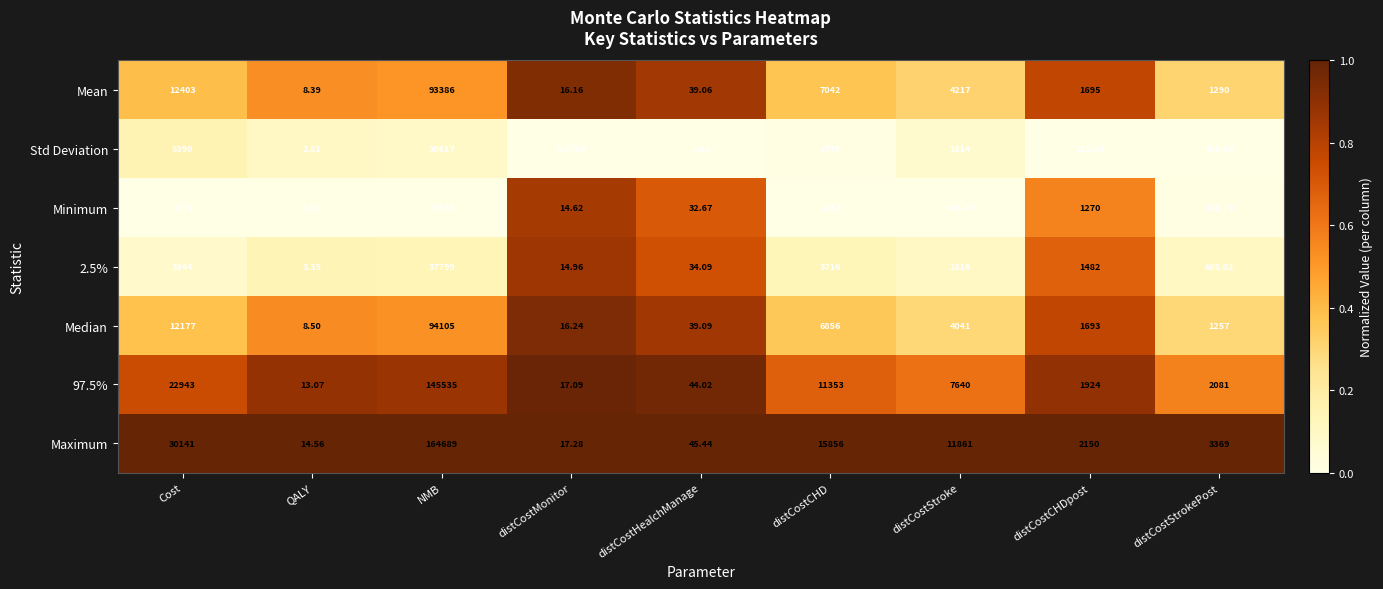

Between distCostStroke and distCostStrokePost, which series saw the biggest shift?

Maximum